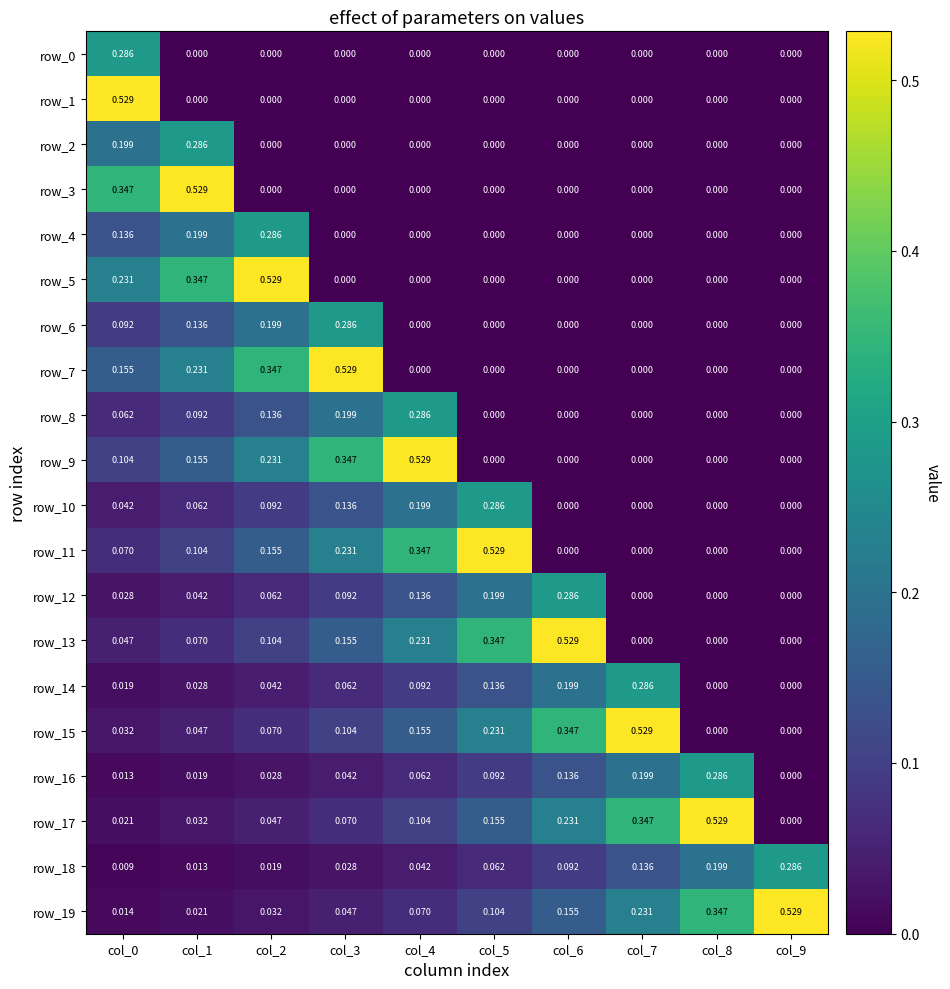

At which category does the chart reach its peak across all series?

col_0